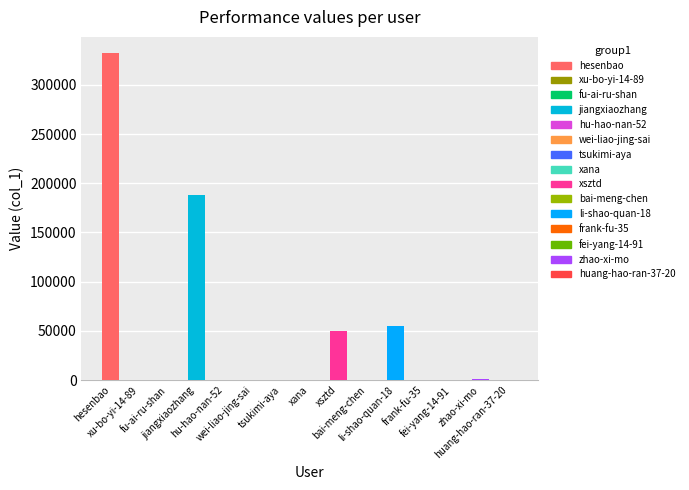

What is the sum of all values?

629076